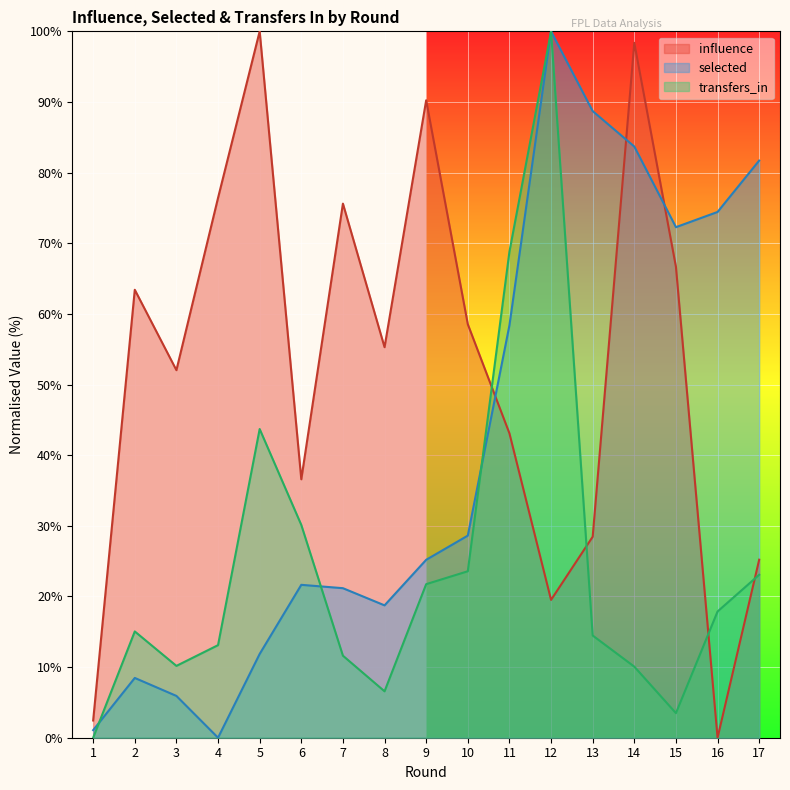

At which category does influence reach its first local valley?

3